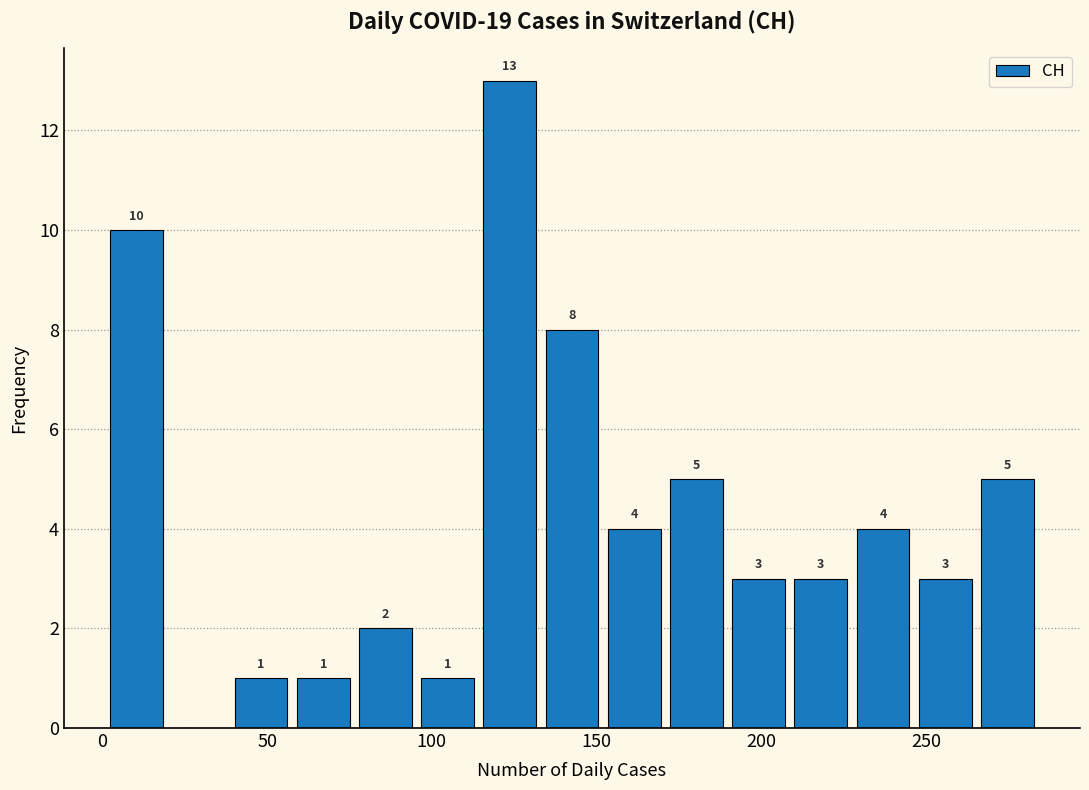

Around what value on the x-axis is the tallest bar? Give the approximate position of its centre, as read against the axis.

125